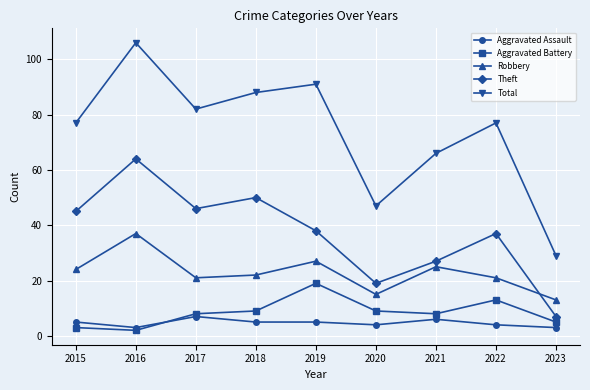

Is the value of Robbery at 2021 greater than the value of Theft at 2018?

No